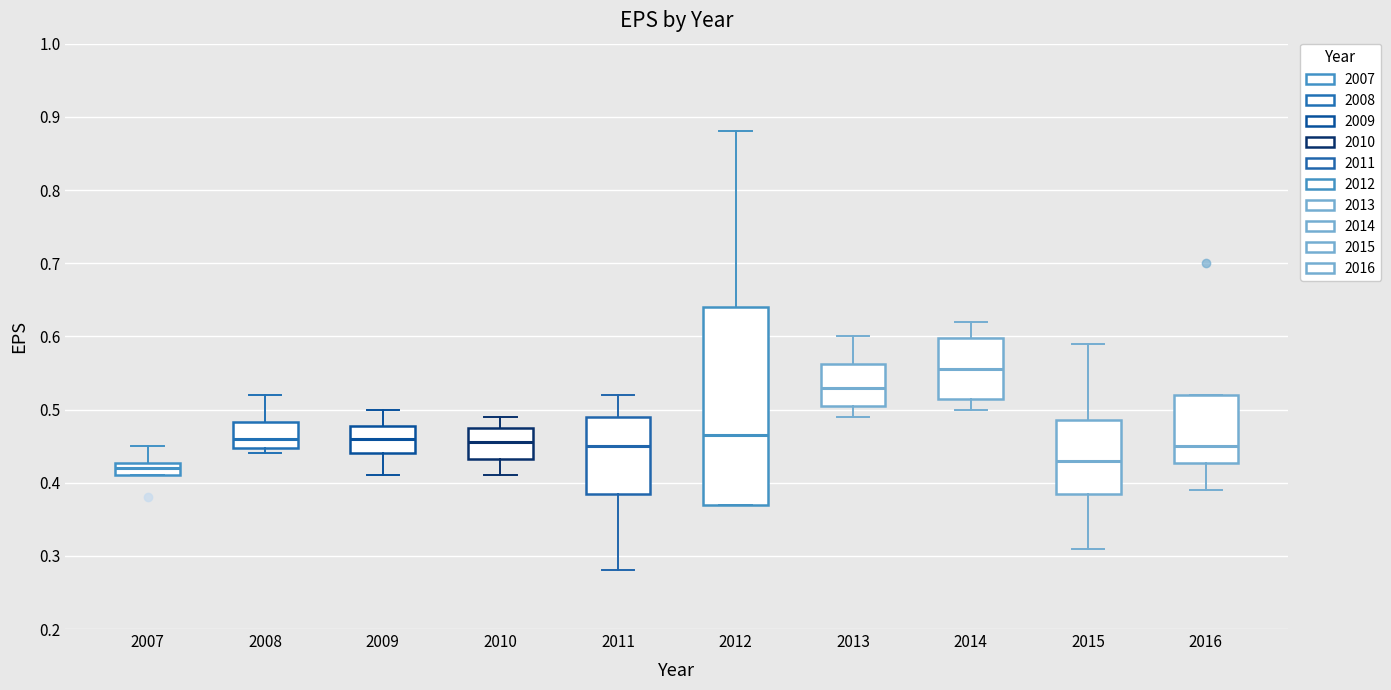

Which box's median line is the highest?

2014